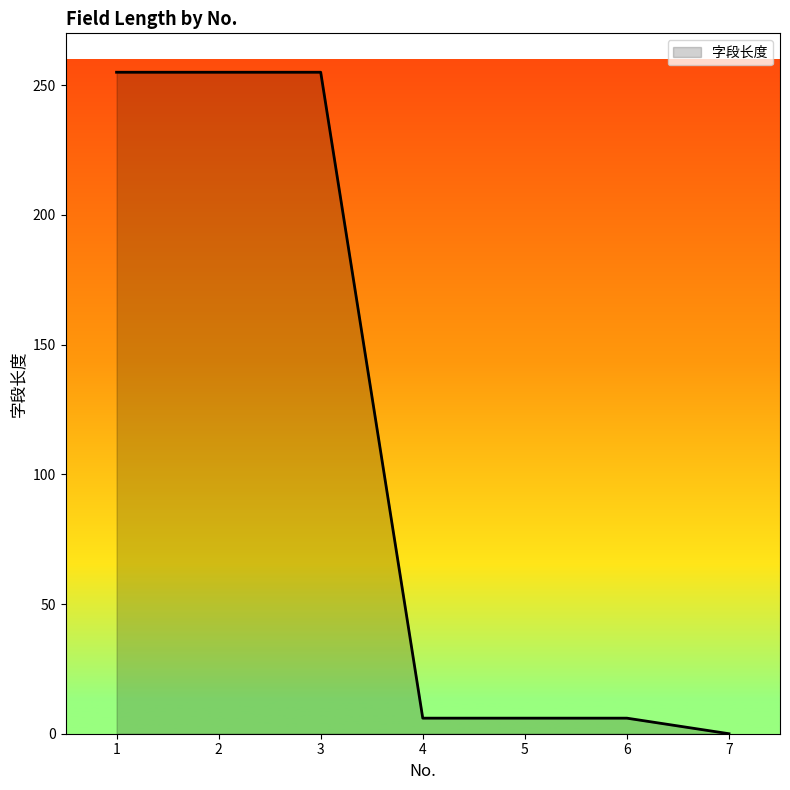

What is the average value?

112